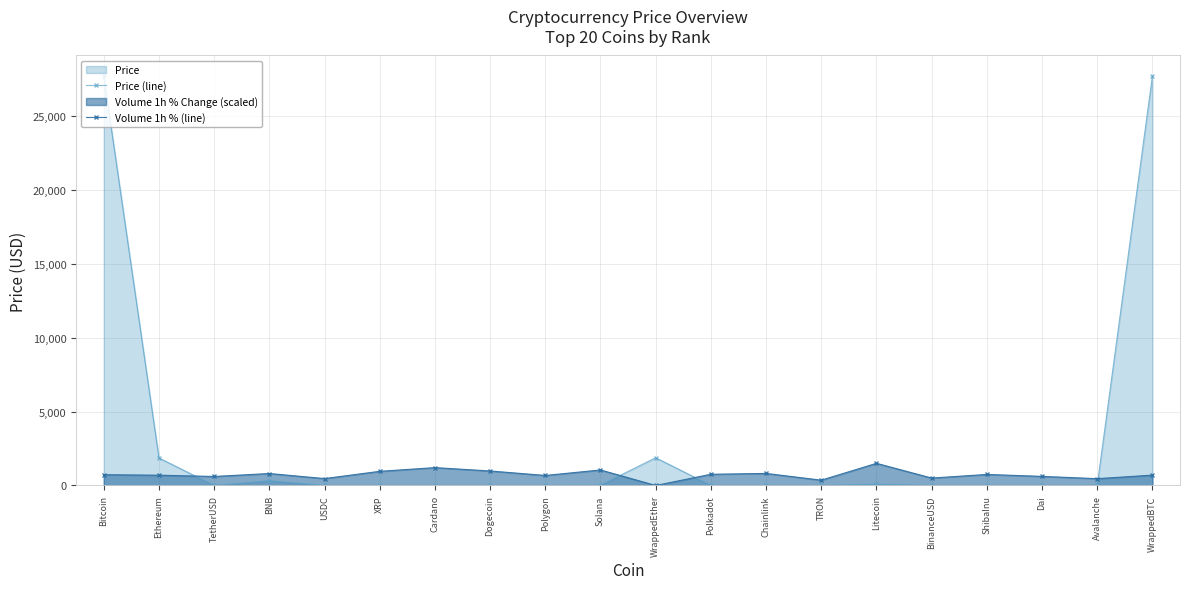

How many values in the Volume 1h % (line) series are below 730?

10